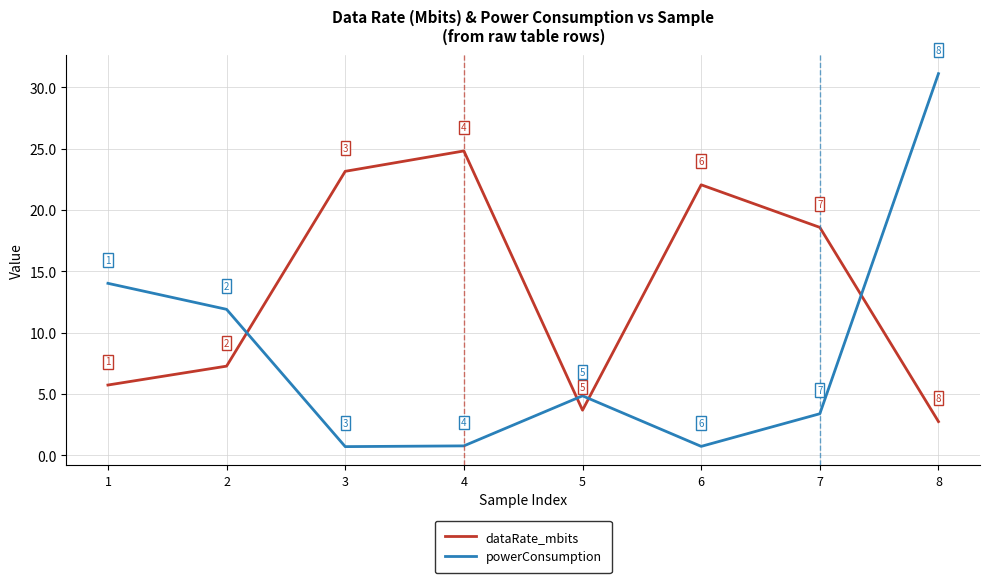

What is the highest value of the dataRate_mbits series?

24.8